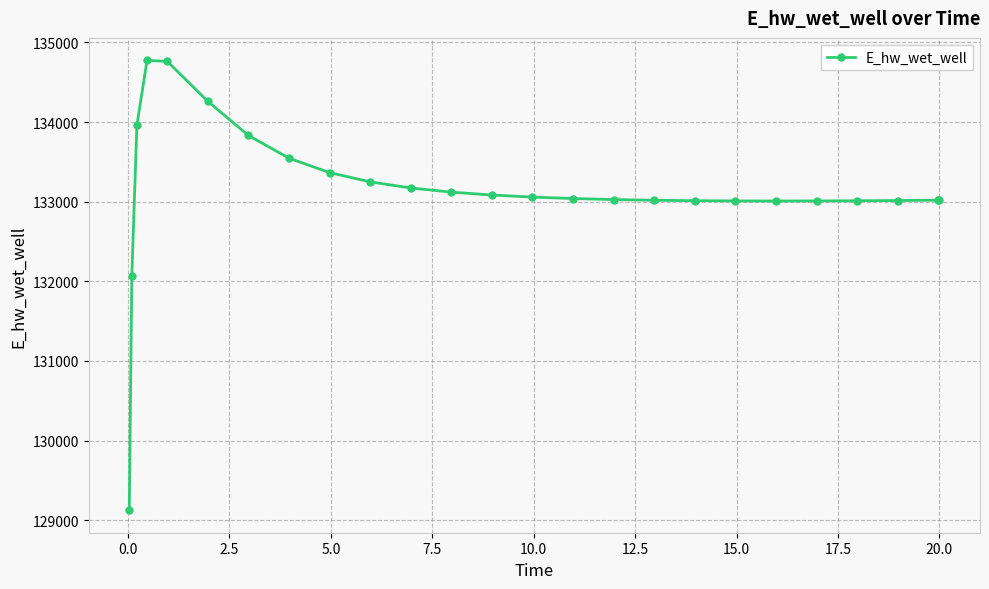

What is the difference between the maximum and minimum values?

5649.6